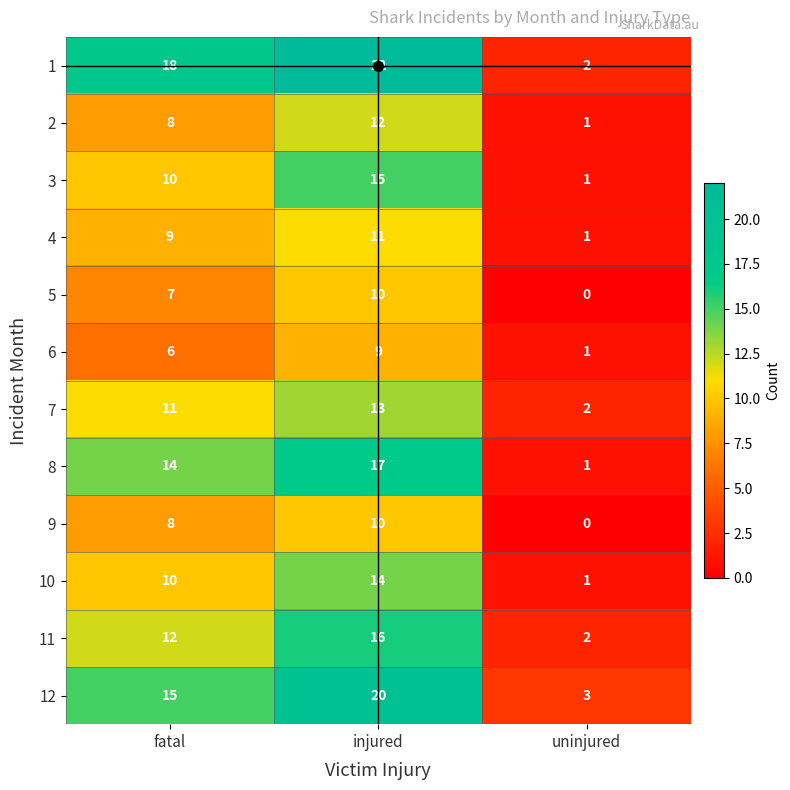

Which label corresponds to the smallest value in the chart?

uninjured